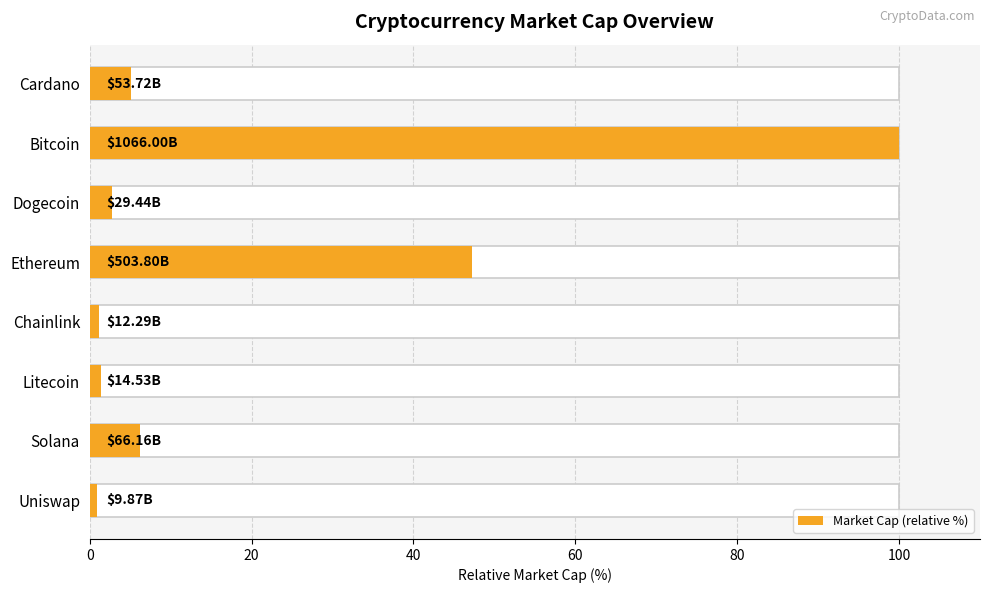

How many distinct data groups are displayed?

1